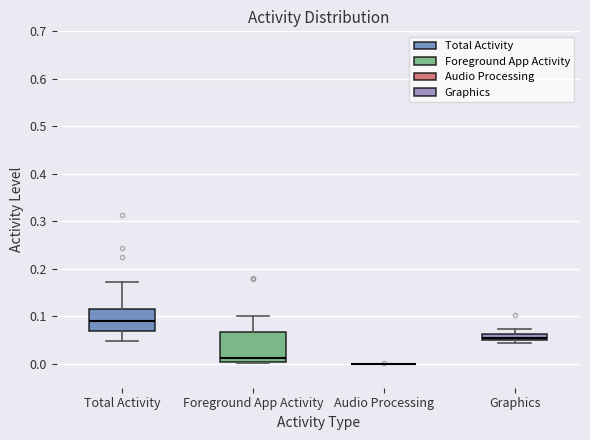

Comparing the boxes themselves (not the whiskers), which one is the tallest?

Foreground App Activity